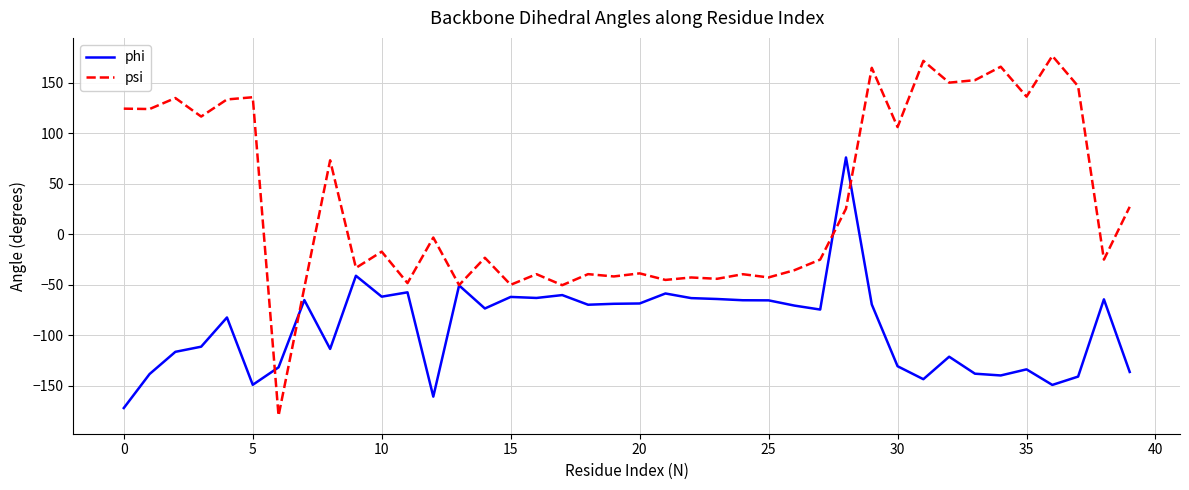

What is the maximum value shown in the chart?

176.8